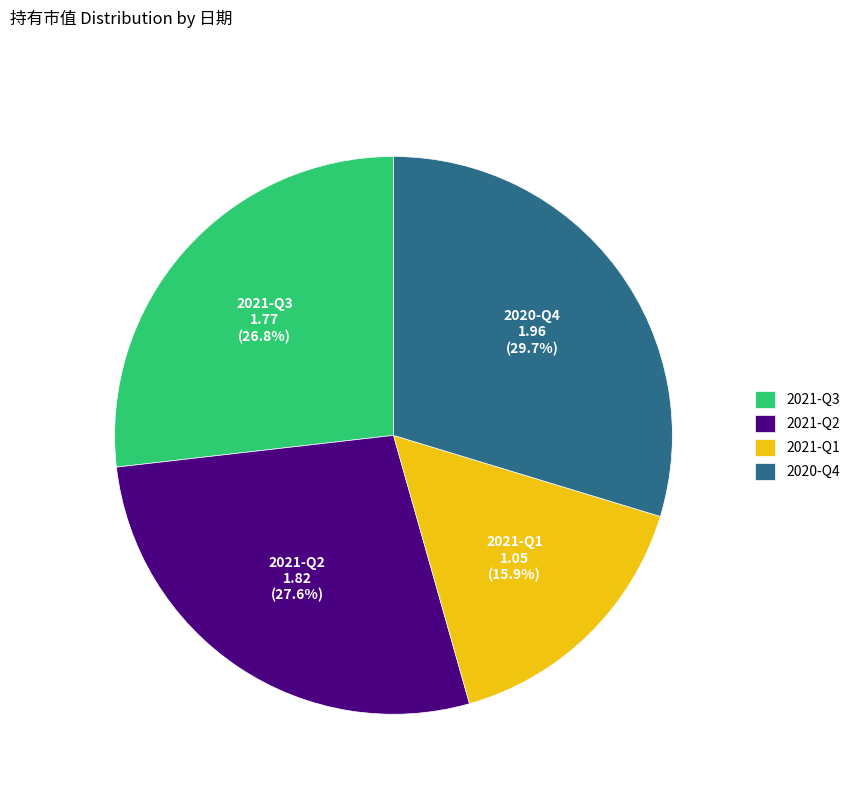

Which slice is the smallest?

2021-Q1